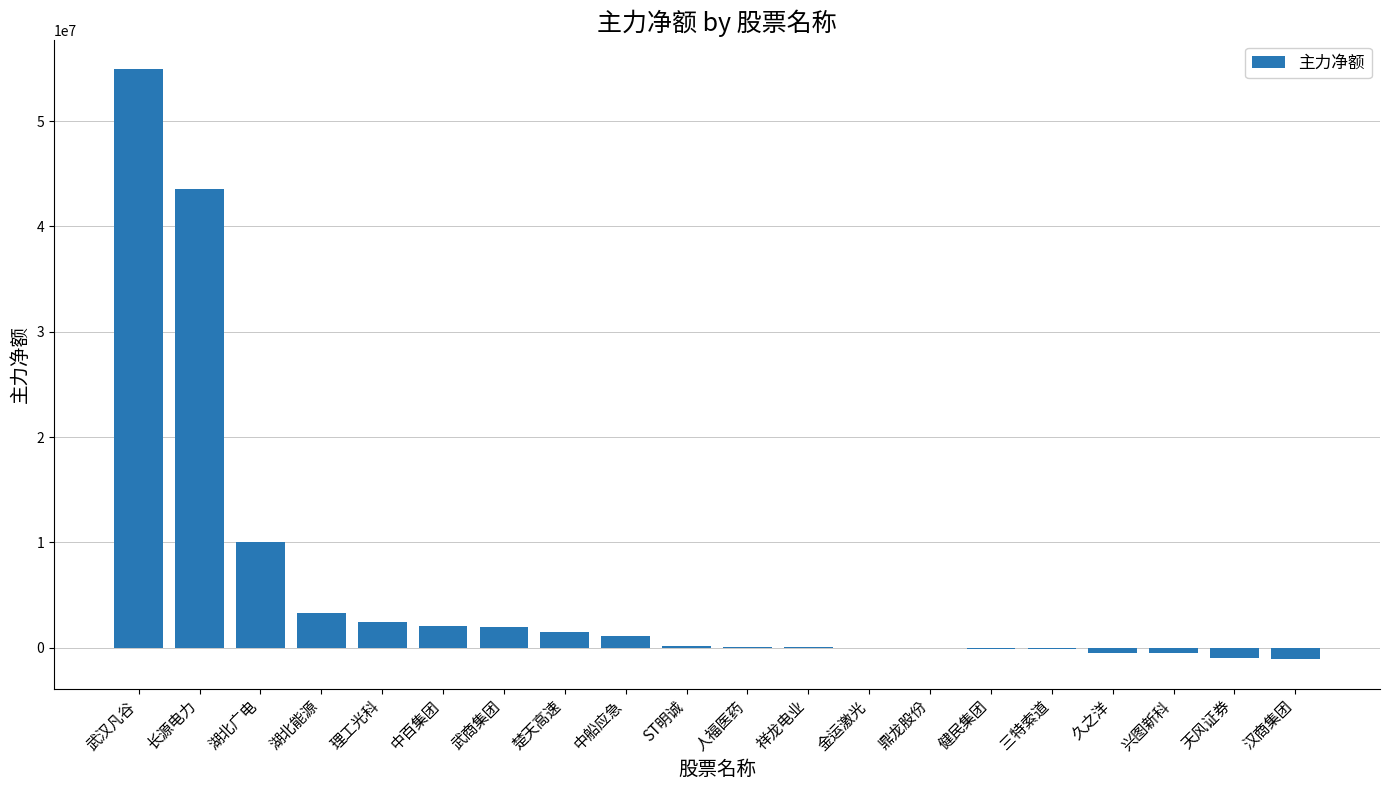

Are the bars grouped side by side (vs. stacked)?

No